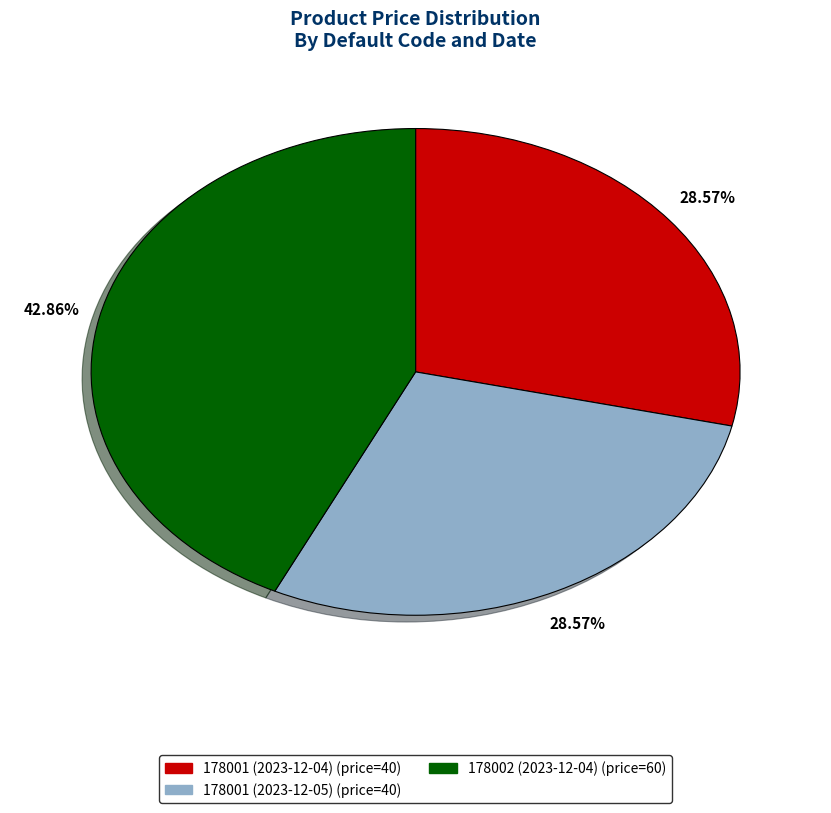

How much of the chart is everything except 178001 (2023-12-04)?

71.4%